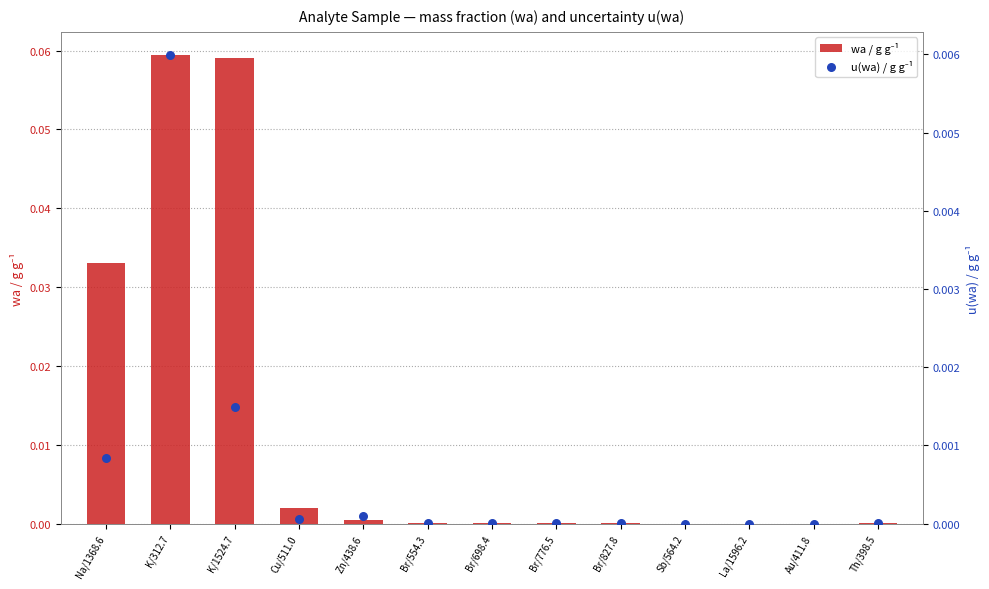

Which series has the largest Y range (max minus min)?

wa / g g⁻¹